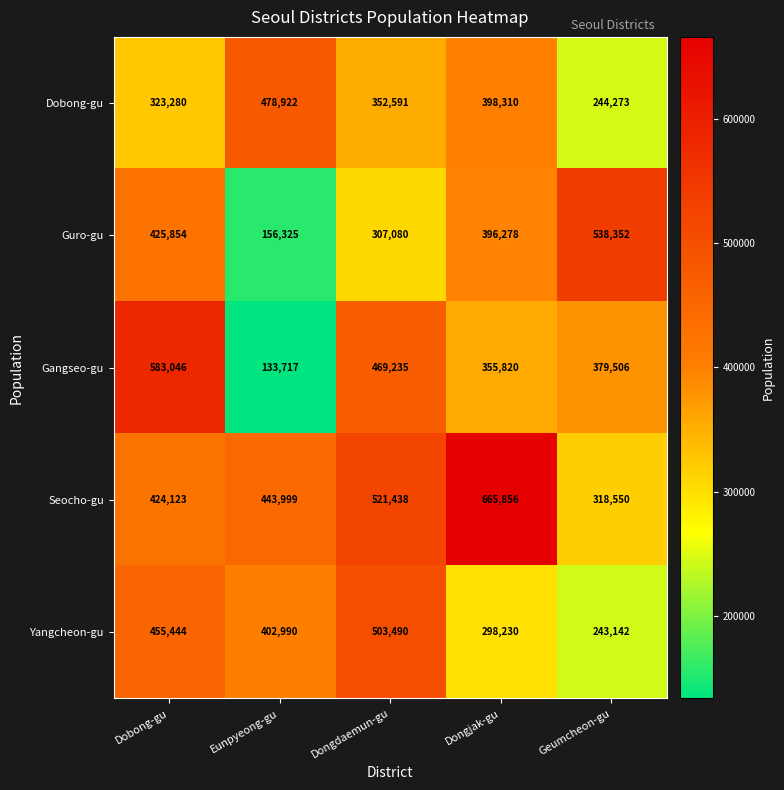

At how many categories does at least one series exceed 627217?

1